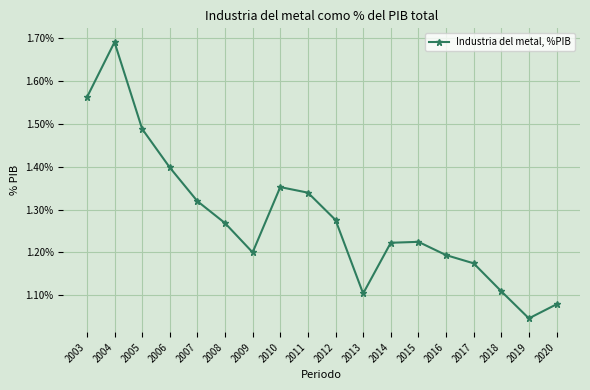

At which category does the data reach its first local valley?

2009